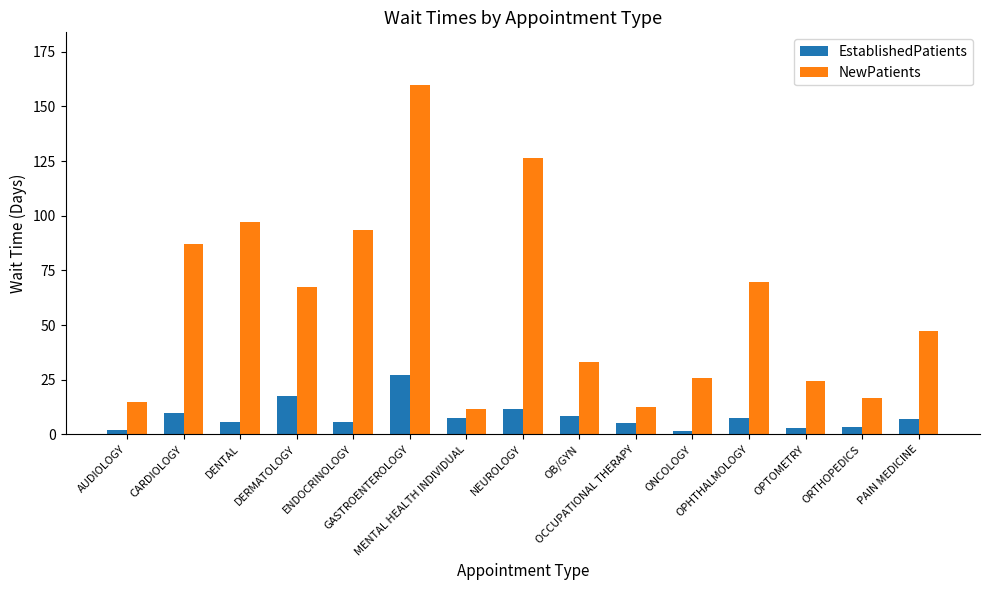

Is it true that NewPatients equals 33.1 at OB/GYN?

True